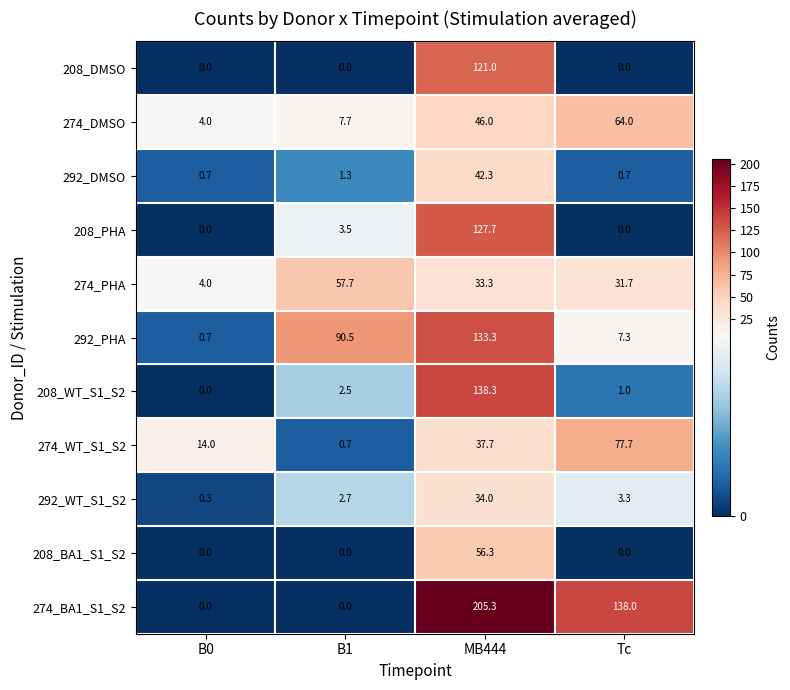

Where does the 274_WT_S1_S2 series first go above 37?

MB444